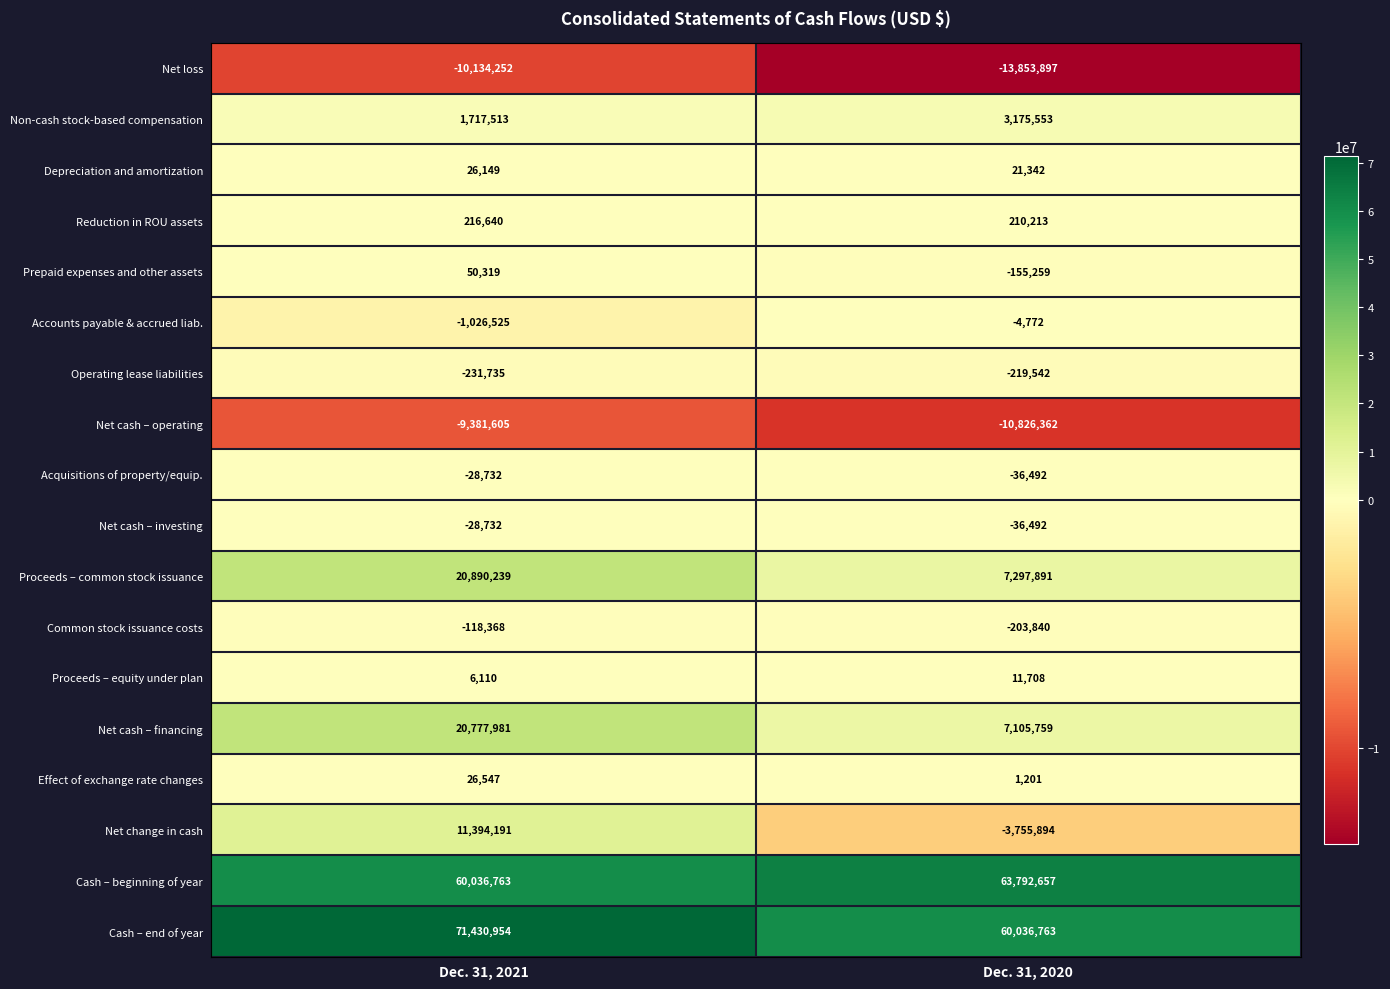

At how many categories does at least one series exceed 42491160?

2